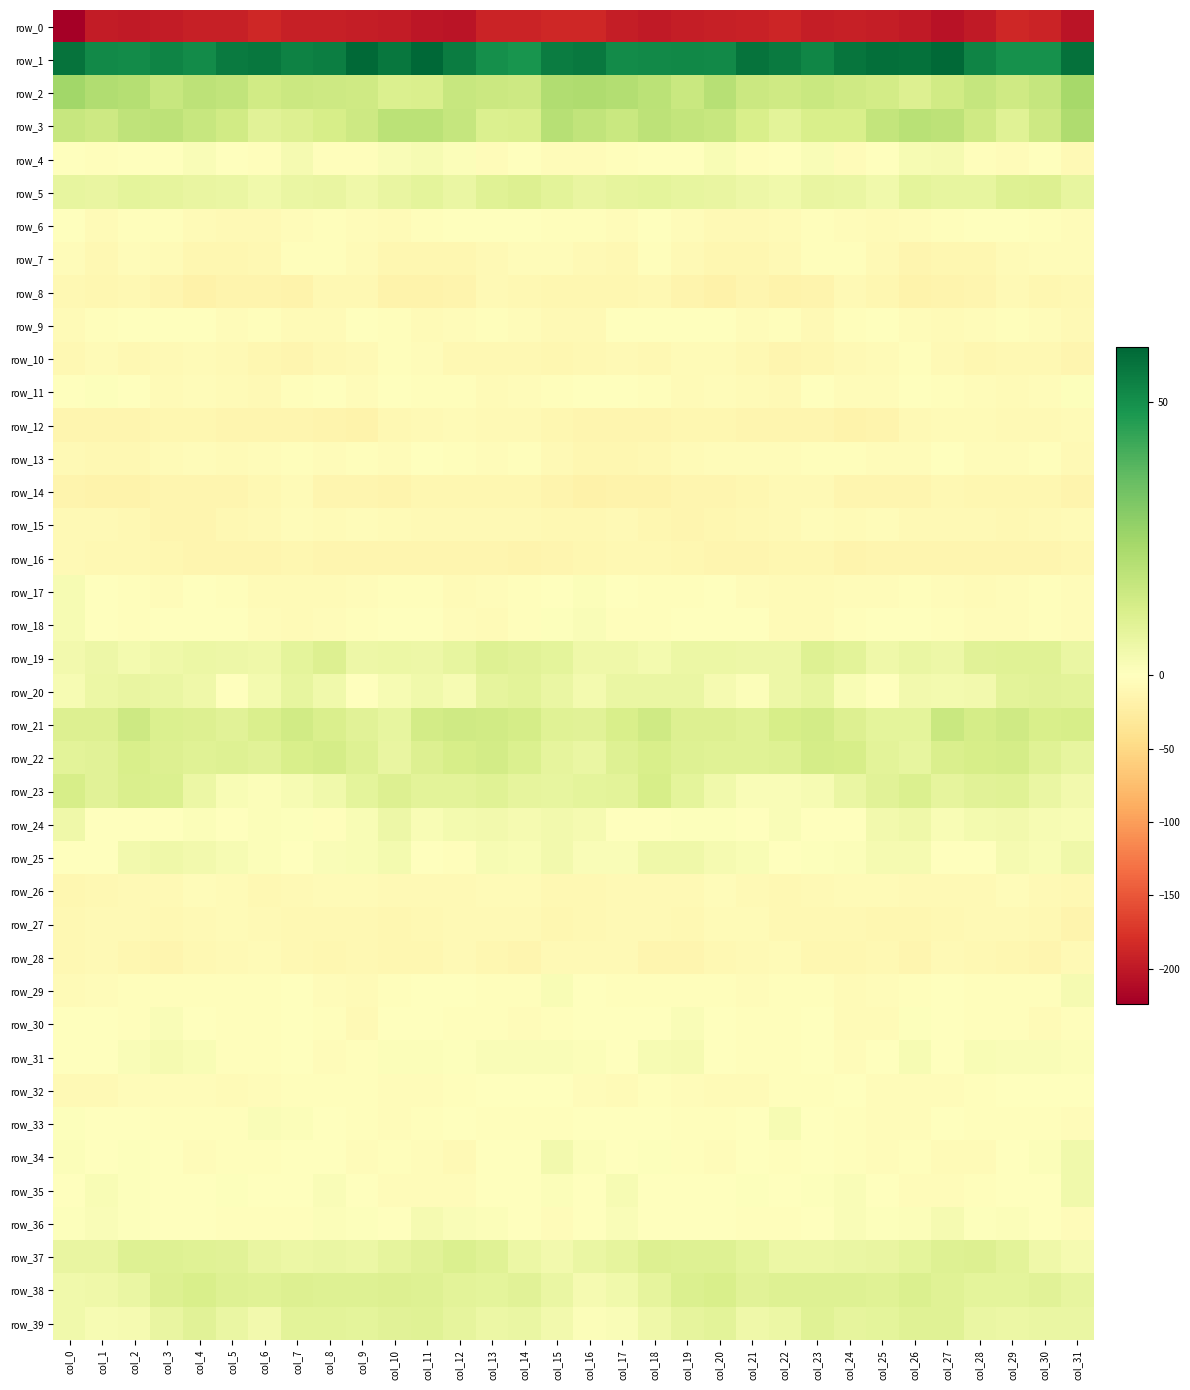

Between col_11 and col_21, which series saw the biggest shift?

row_0